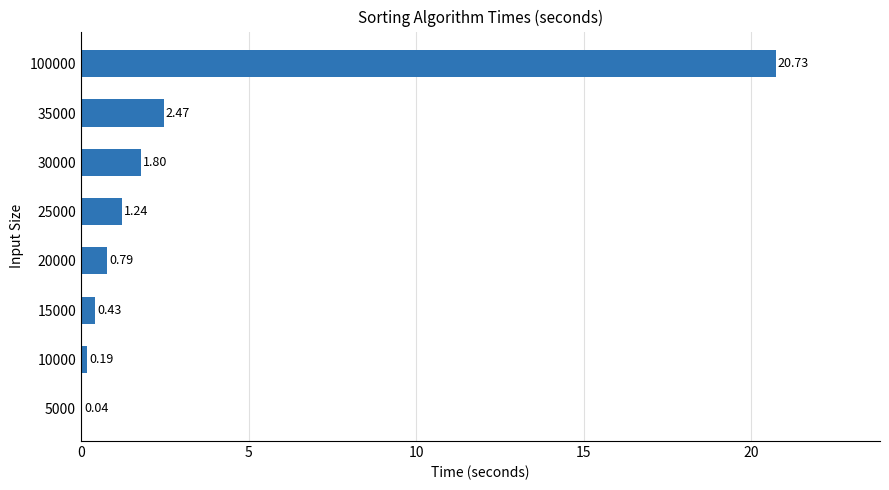

What is the sum of the values at 100000 and 20000?

21.5